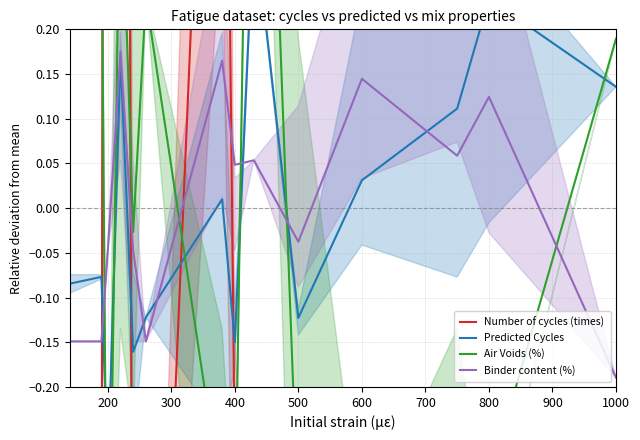

Count the number of categories in the chart.

14